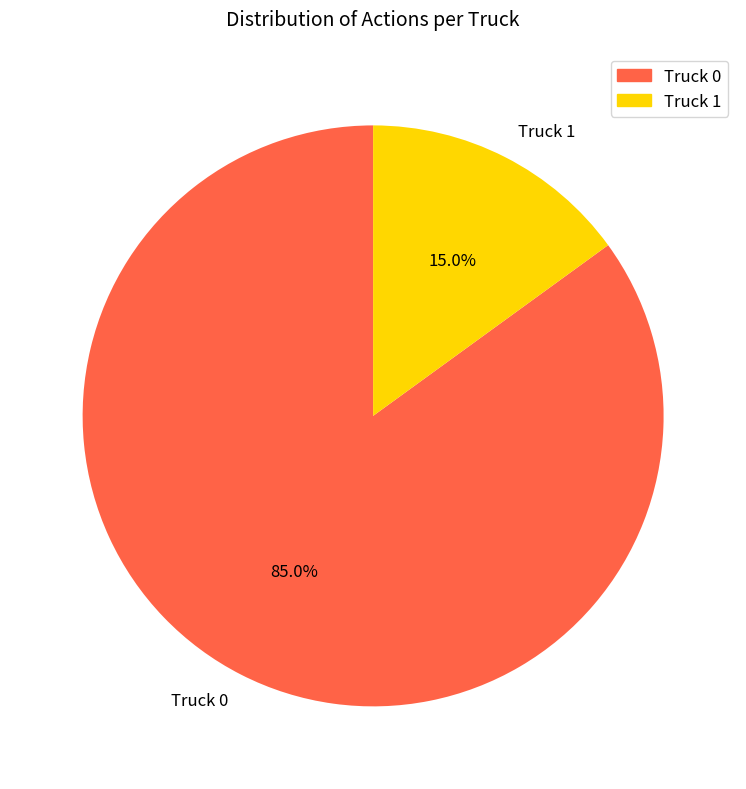

Count the number of slices in the pie.

2